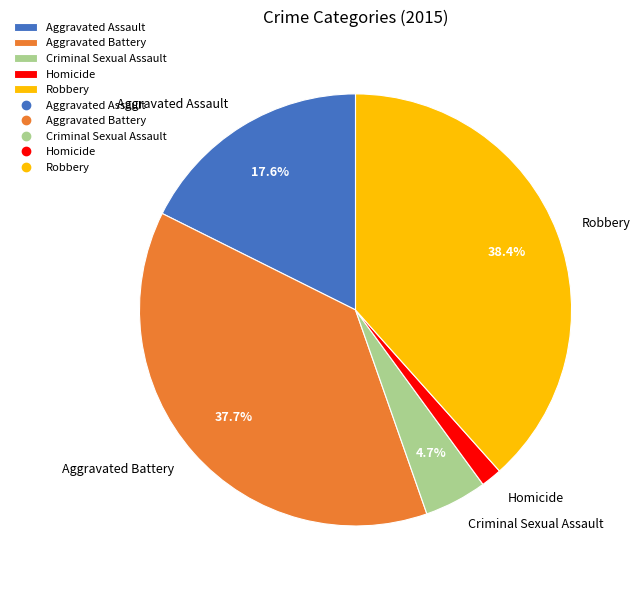

How much of the chart is everything except Aggravated Battery?

62.3%